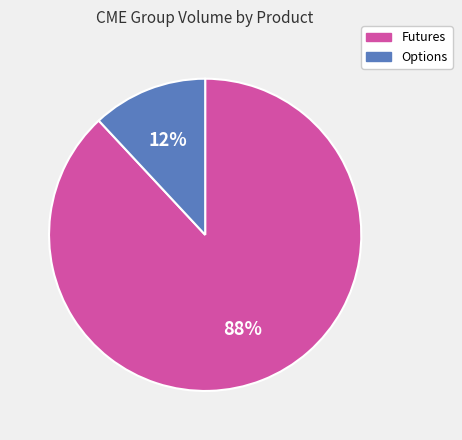

The Futures slice represents 97% of the pie. True or false?

False